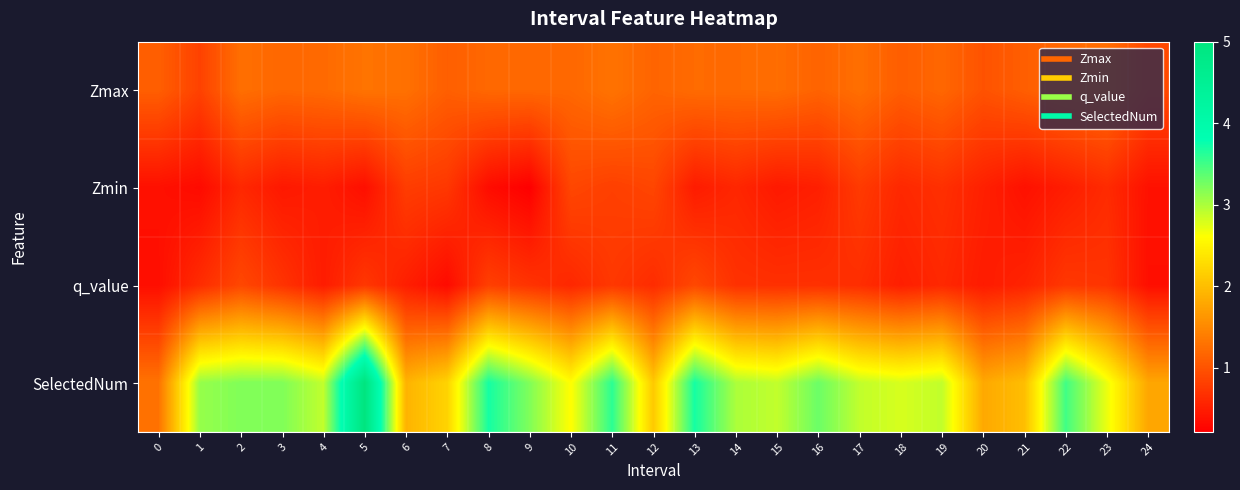

Between 6 and 8, which is larger?

6